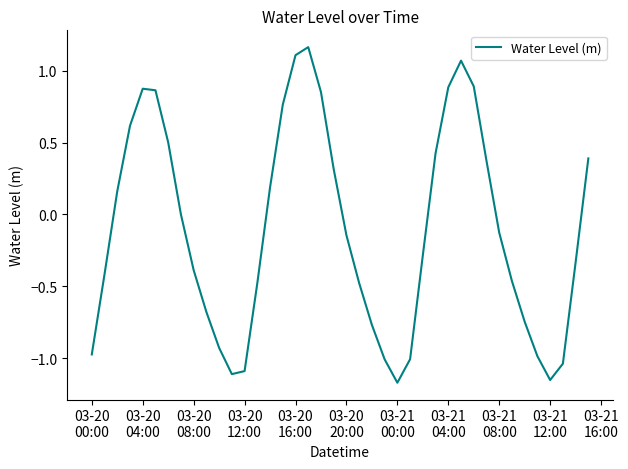

What is the difference between the maximum and minimum values?

2.3